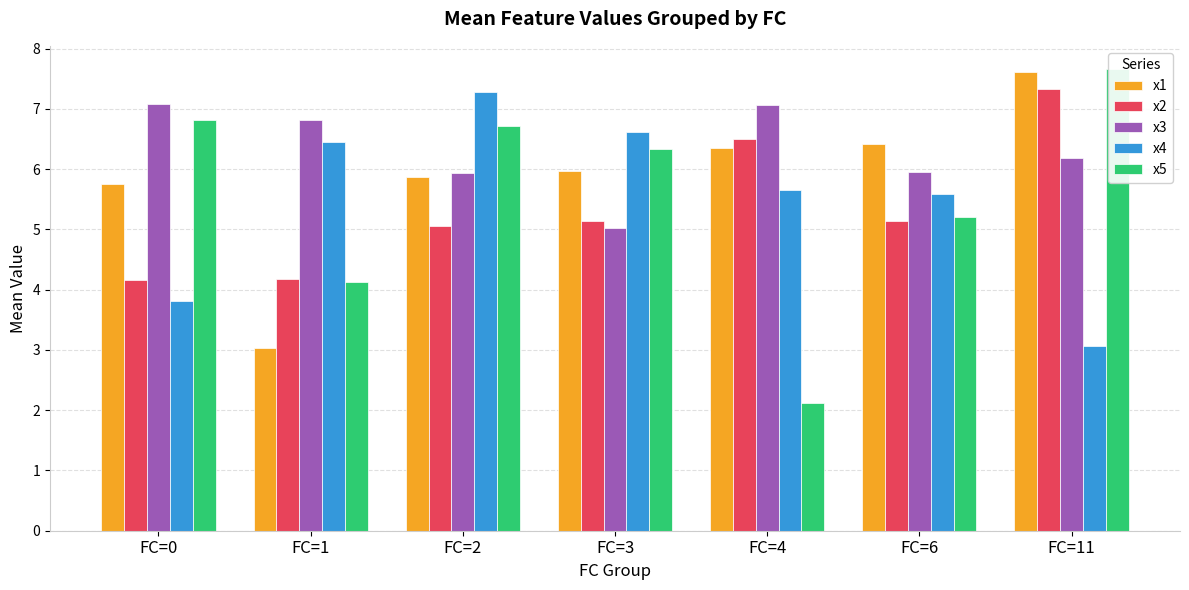

At which category is the sum across all series the highest?

FC=11